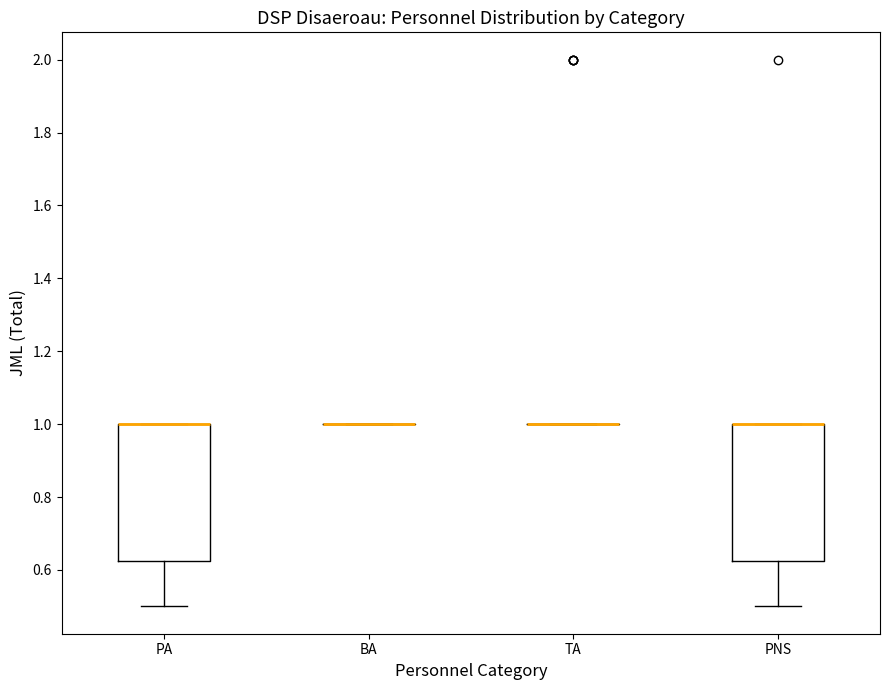

Reading left to right, read every box against the y-axis: the position of its median line, the range the box covers, and the ends of its whiskers. The values are not printed on the chart, so give them approximately, as read against the axis.

PA: median 1.00 (drawn on the box's upper edge), box 0.62 to 1.00, whiskers 0.50 to 1.00
BA: box collapsed to a line at 1.00, whiskers 1.00 to 1.00
TA: box collapsed to a line at 1.00, whiskers 1.00 to 1.00
PNS: median 1.00 (drawn on the box's upper edge), box 0.62 to 1.00, whiskers 0.50 to 1.00